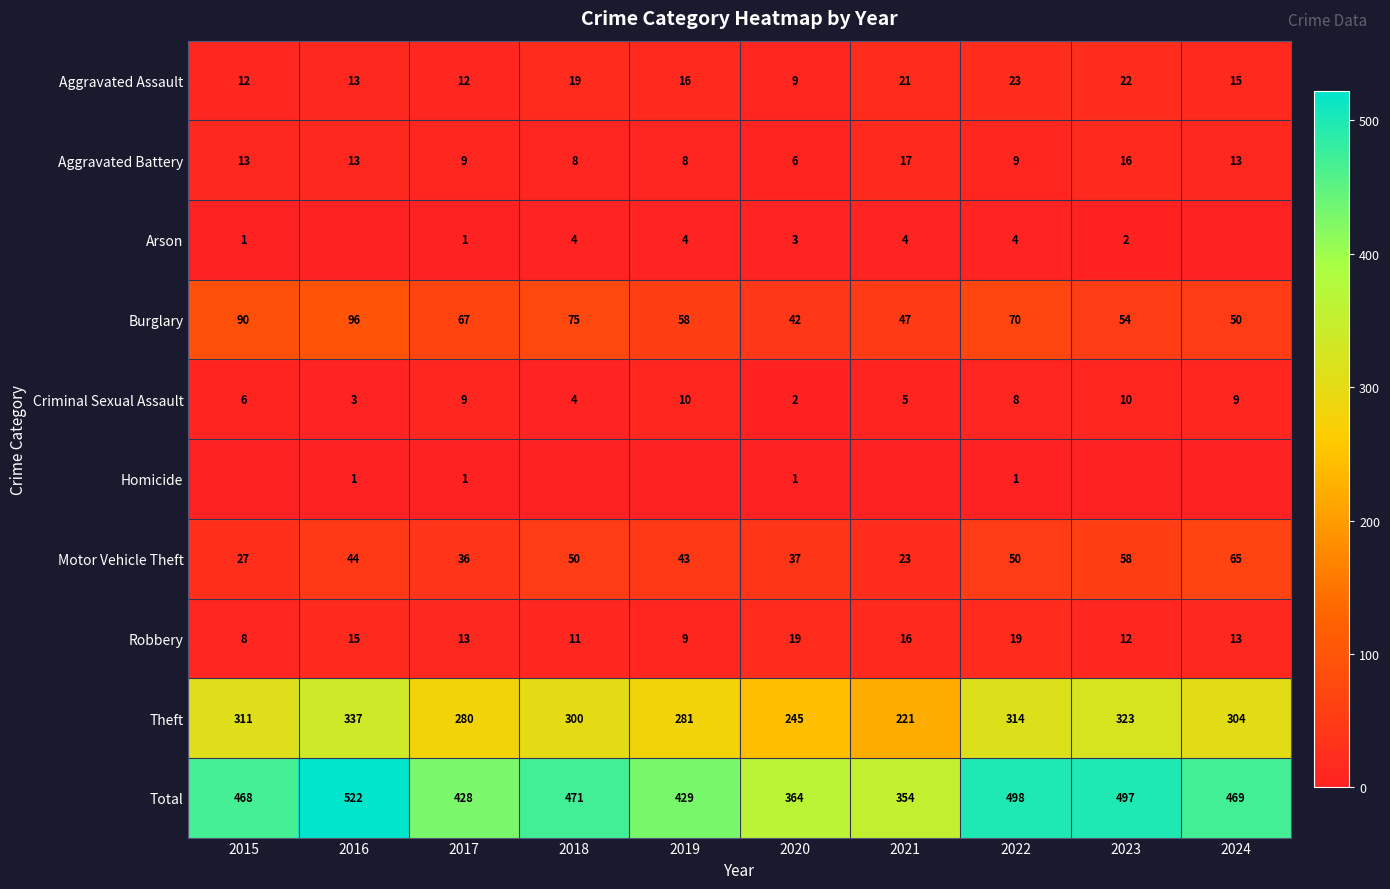

What is the sum of all Aggravated Battery values?

112